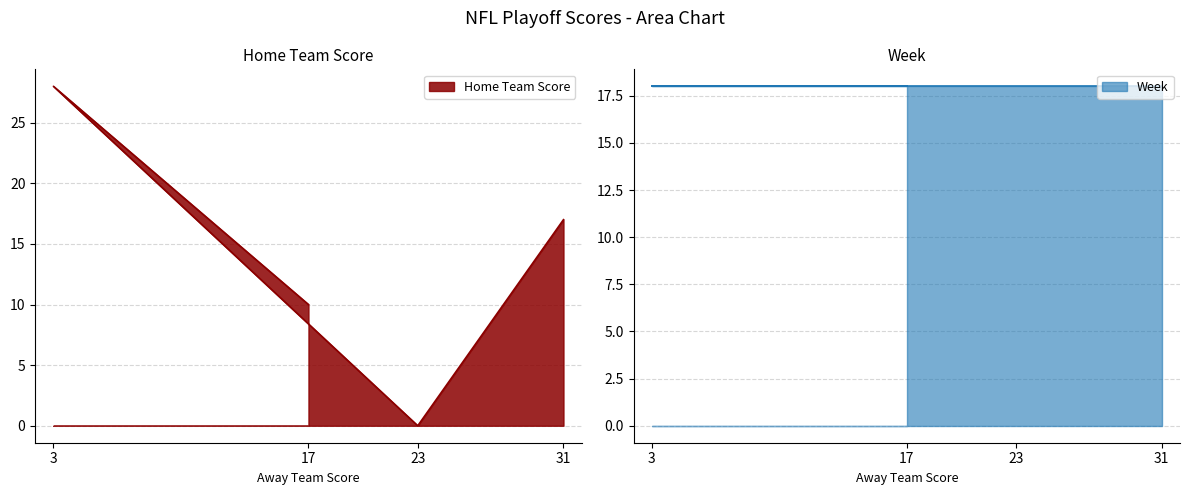

What is the average value?

14